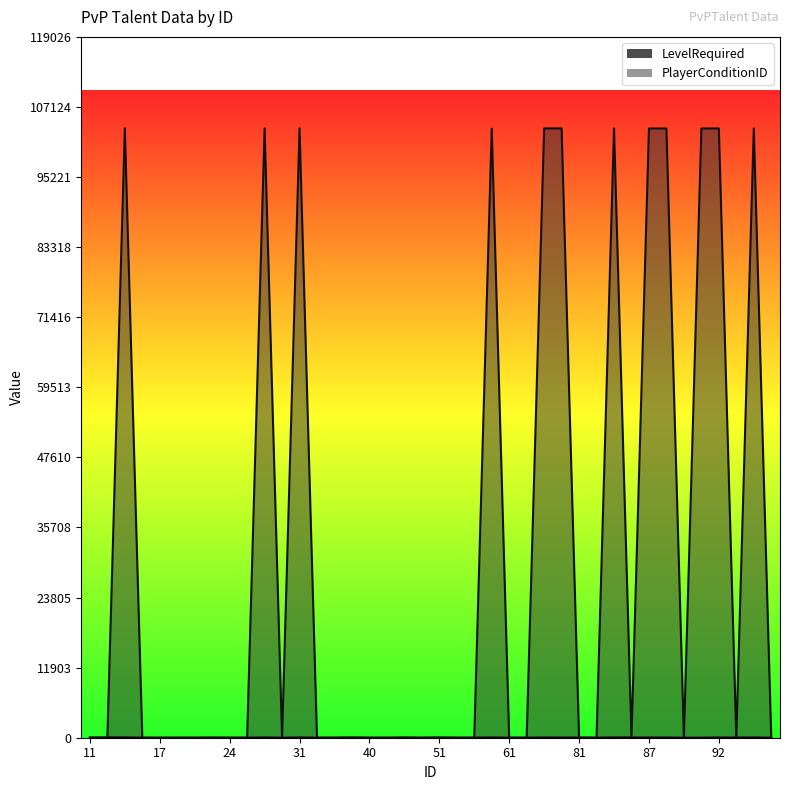

True or false: PlayerConditionID has more than 0 points higher than both neighbors.

True